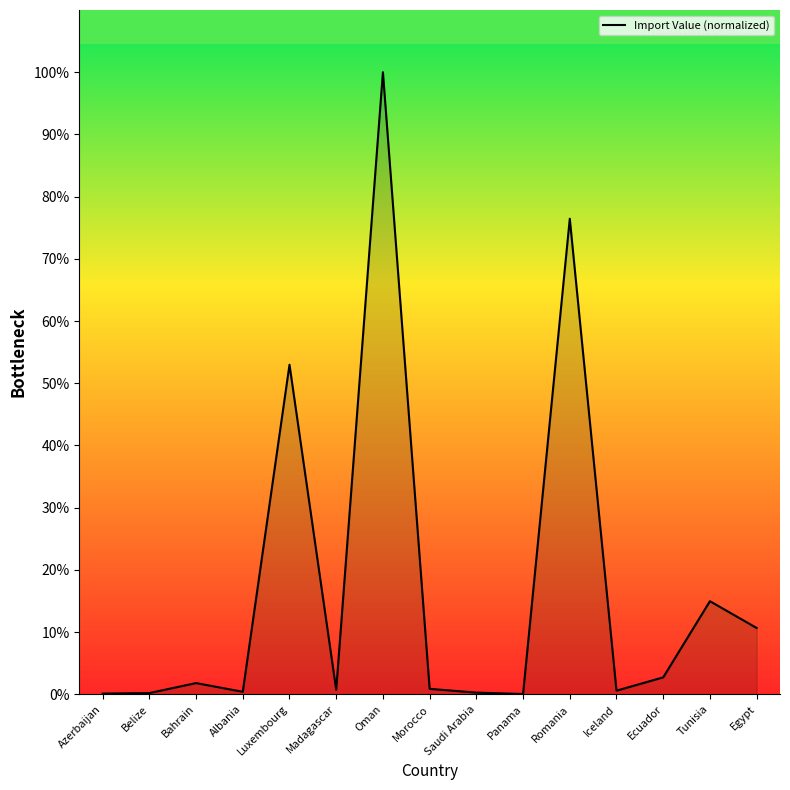

What is the change in value from Luxembourg to Ecuador?

-50.3